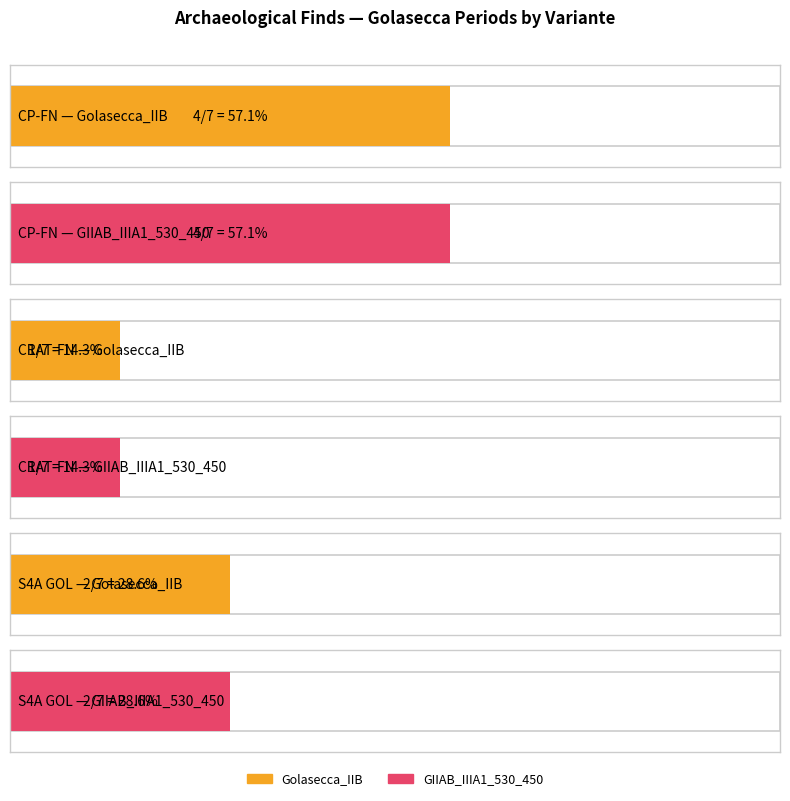

How many Golasecca_IIB values are between 1 and 4?

3